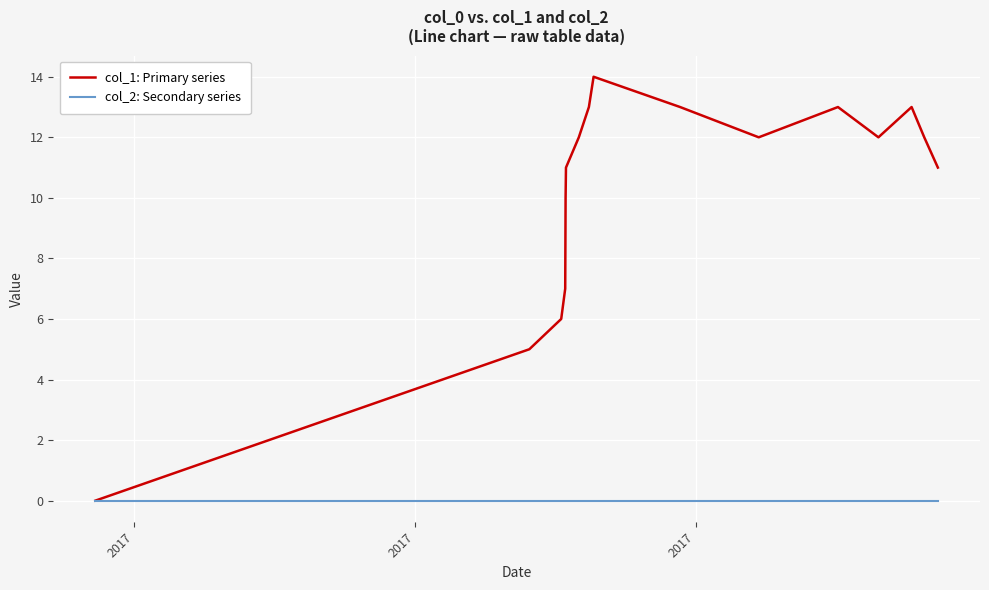

What is the maximum value for col_1: Primary series?

14